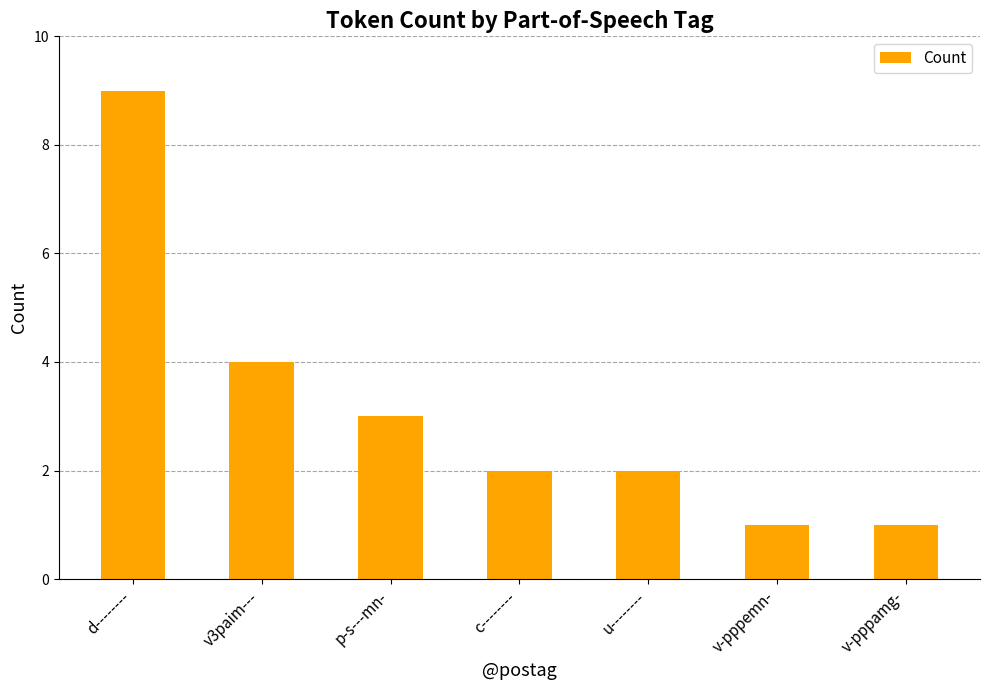

What is the maximum value shown in the chart?

9